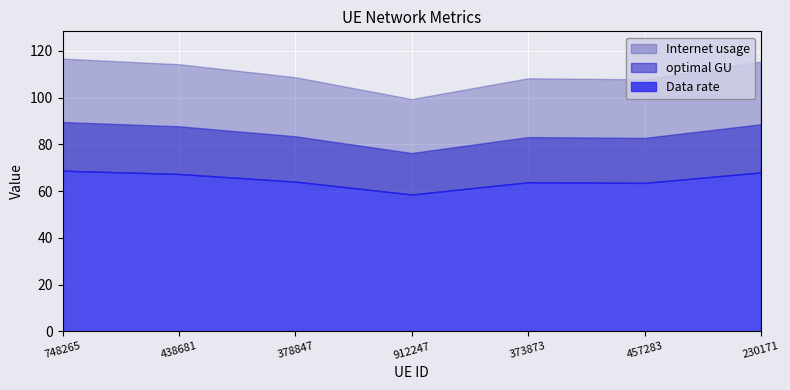

Rank the series by their maximum value, from lowest to highest.

Data rate, optimal GU, Internet usage